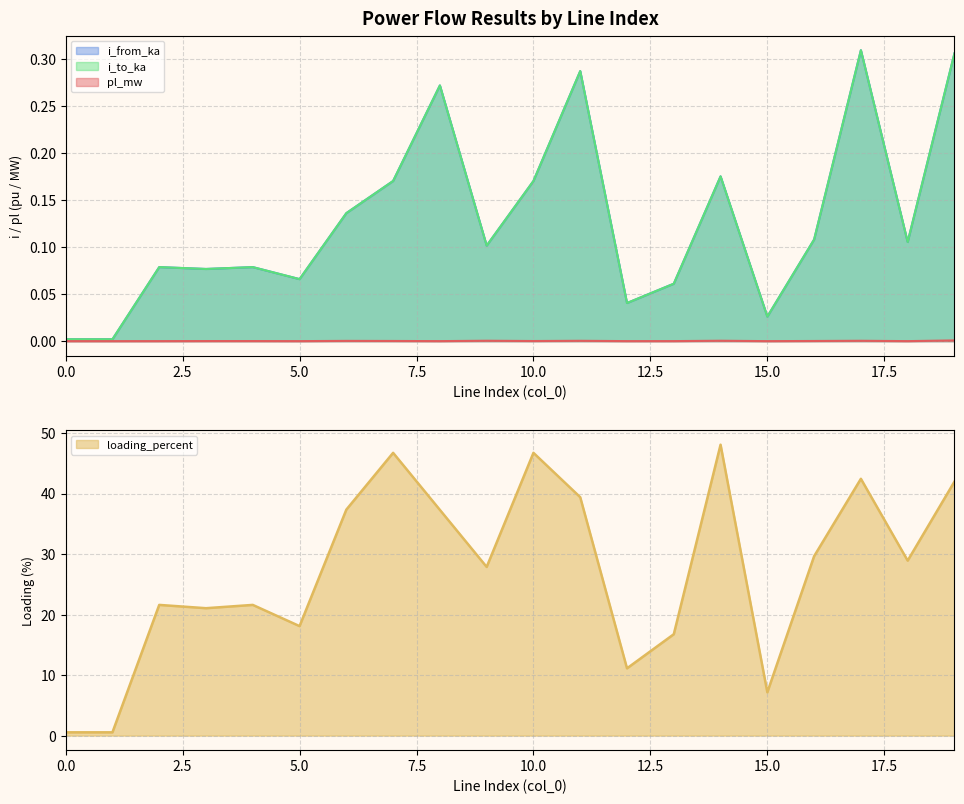

Reading left to right, list all the values displayed in this chart.

pl_mw: 0=0.0	1=0.0	2=0.0	3=0.0	4=0.0	5=0.0	6=0.0	7=0.0	8=0.0	9=0.0	10=0.0	11=0.0	12=0.0	13=0.0	14=0.0	15=0.0	16=0.0	17=0.0	18=0.0	19=0.0
i_from_ka: 0=0.0	1=0.0	2=0.1	3=0.1	4=0.1	5=0.1	6=0.1	7=0.2	8=0.3	9=0.1	10=0.2	11=0.3	12=0.0	13=0.1	14=0.2	15=0.0	16=0.1	17=0.3	18=0.1	19=0.3
i_to_ka: 0=0.0	1=0.0	2=0.1	3=0.1	4=0.1	5=0.1	6=0.1	7=0.2	8=0.3	9=0.1	10=0.2	11=0.3	12=0.0	13=0.1	14=0.2	15=0.0	16=0.1	17=0.3	18=0.1	19=0.3
loading_percent: 0=0.5	1=0.5	2=21.6	3=21.1	4=21.6	5=18.1	6=37.3	7=46.7	8=37.3	9=27.9	10=46.7	11=39.4	12=11.1	13=16.8	14=48.1	15=7.2	16=29.6	17=42.4	18=28.9	19=42.0